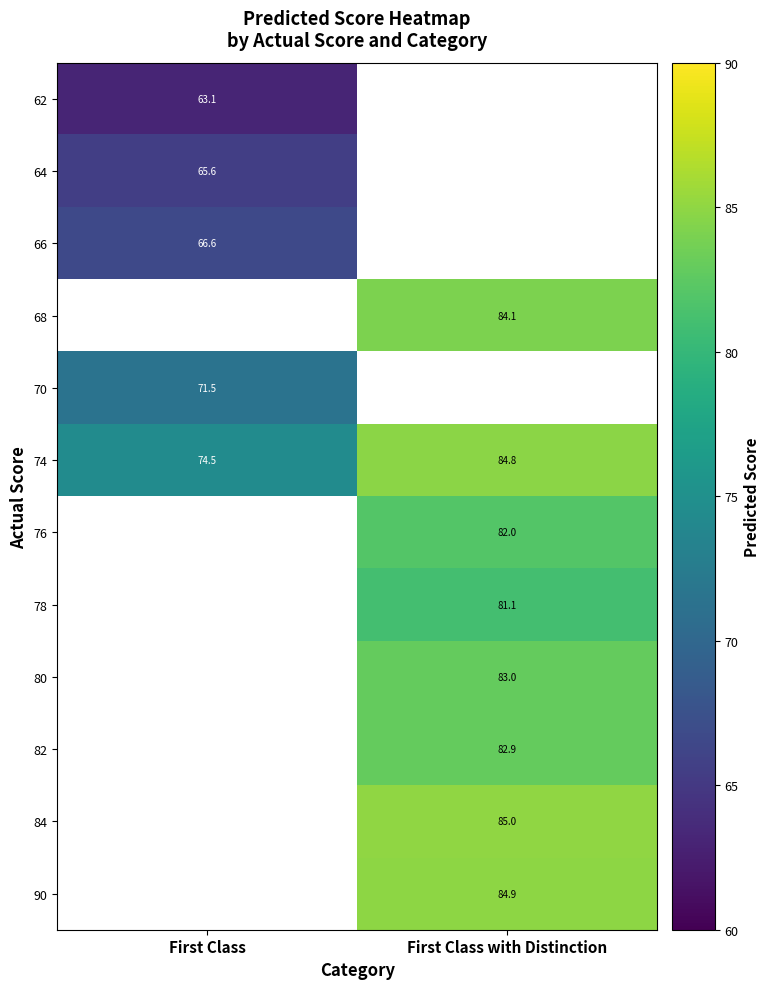

The 90 series shows 84.9 at First Class with Distinction. True or false?

True